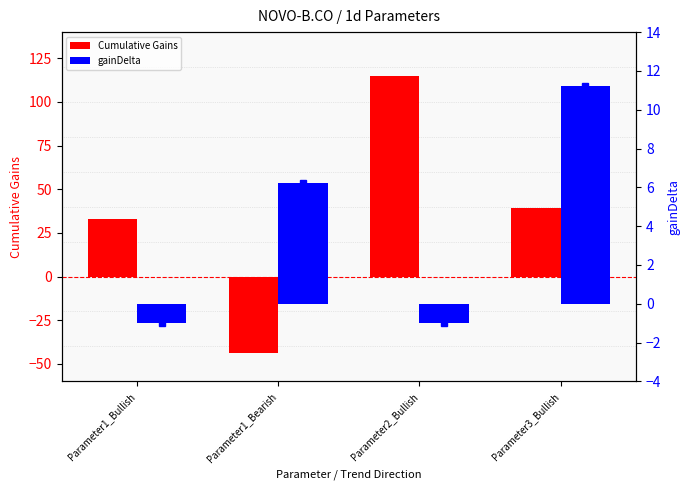

Read the Cumulative Gains value at Parameter3_Bullish.

39.4